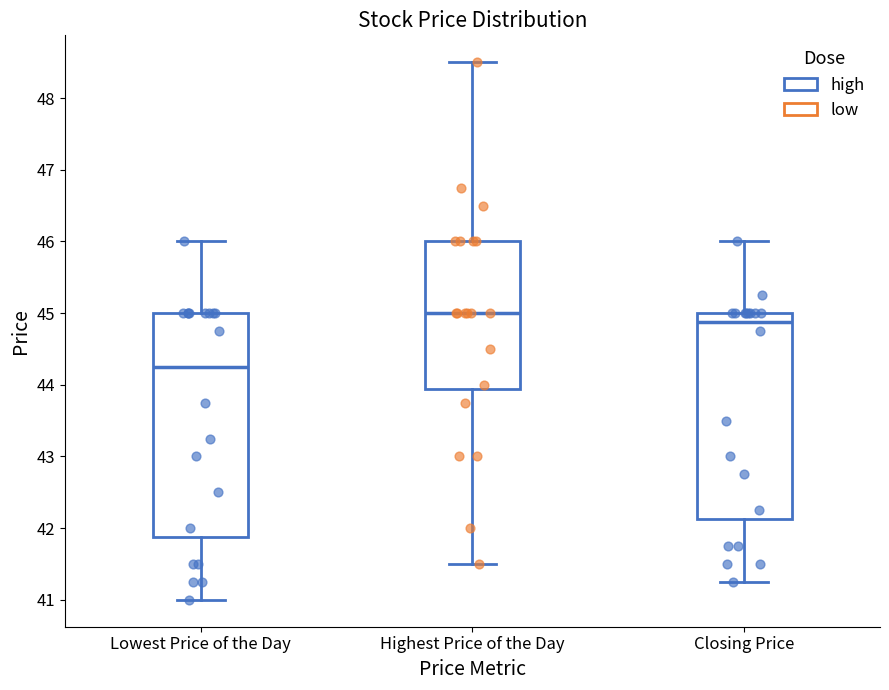

Comparing the boxes themselves (not the whiskers), which one is the tallest?

Lowest Price of the Day